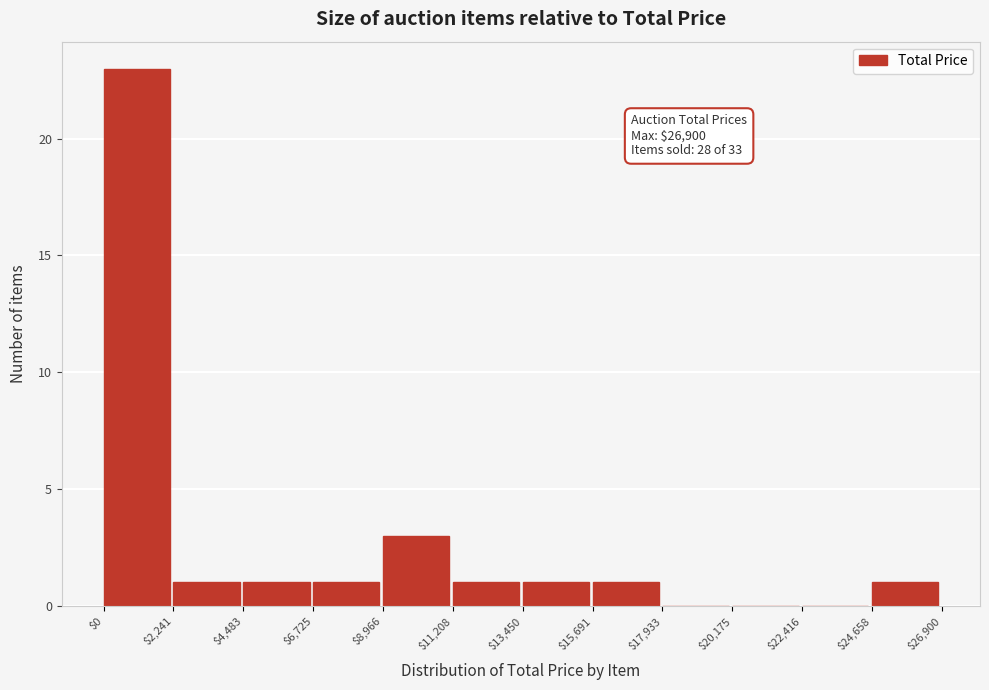

Which range on the x-axis has the tallest bar?

$0 to $2,241